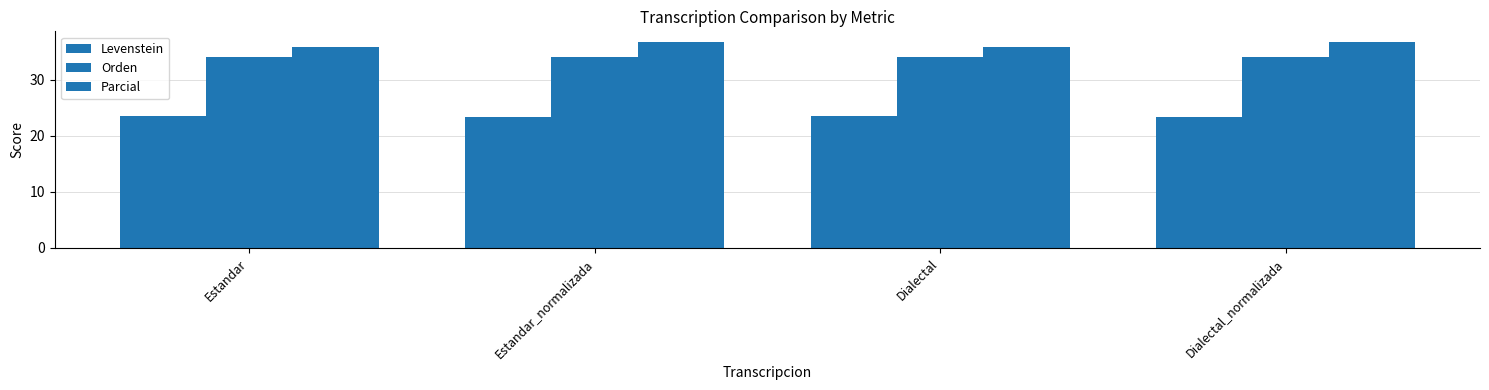

How many groups of bars are there?

4